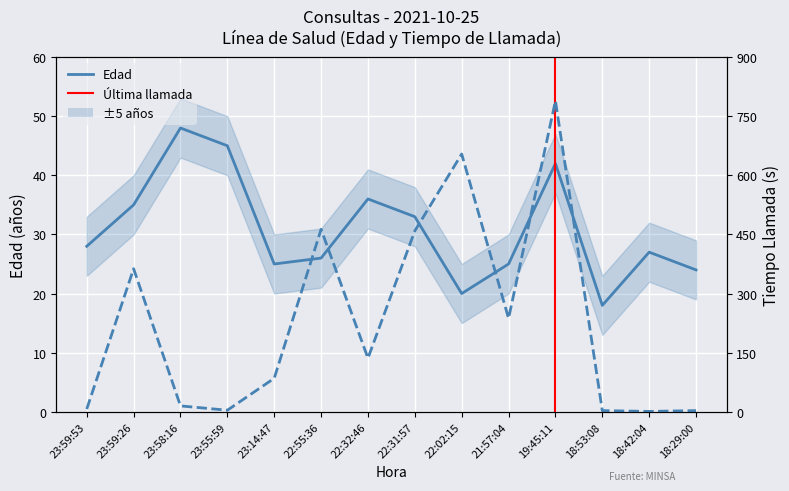

What is the total value across all series at 18:42:04?

28